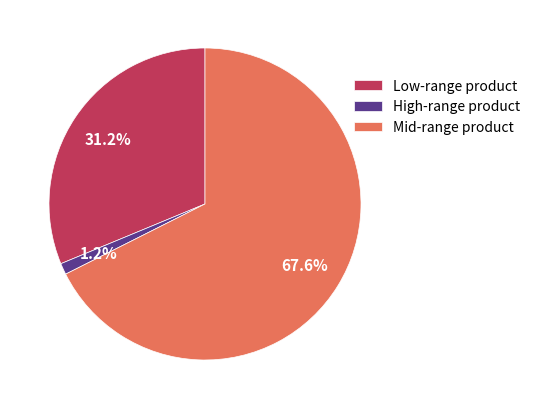

What is the total percentage of Low-range product and Mid-range product?

98.8%